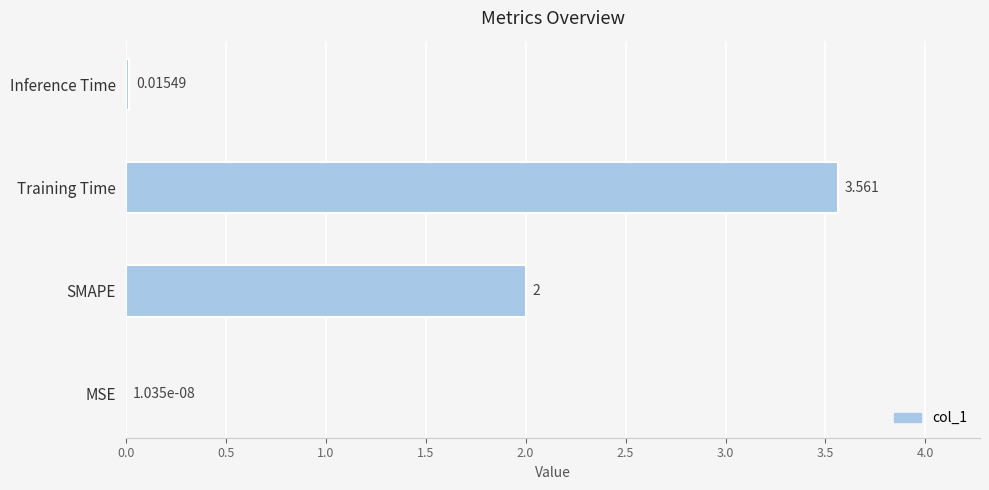

Where is the data nearest to the value 1?

Inference Time